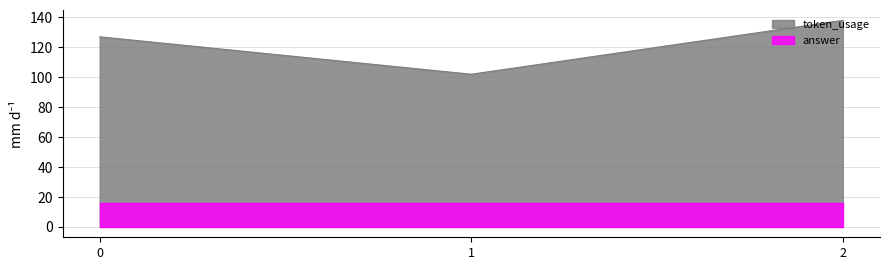

What is the value of the 1st point from the left?

127